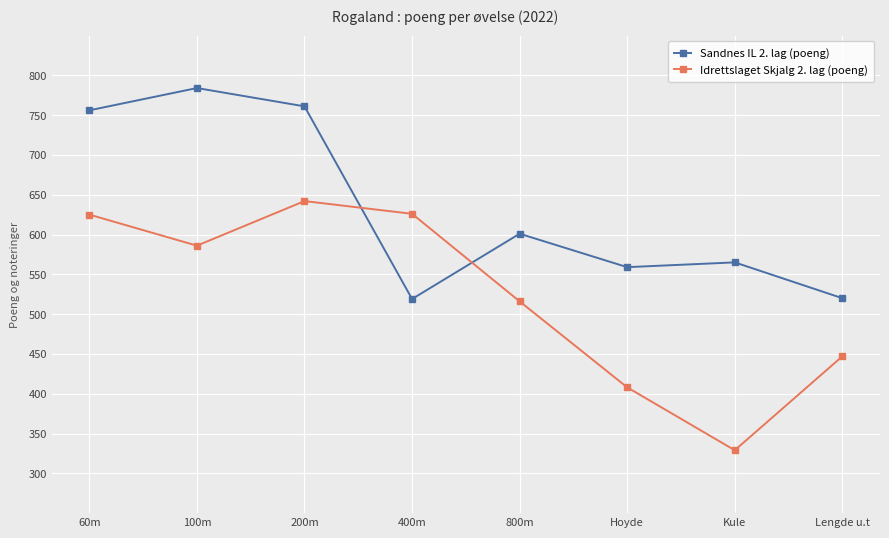

What are all the series names shown in the legend?

Sandnes IL 2. lag (poeng), Idrettslaget Skjalg 2. lag (poeng)